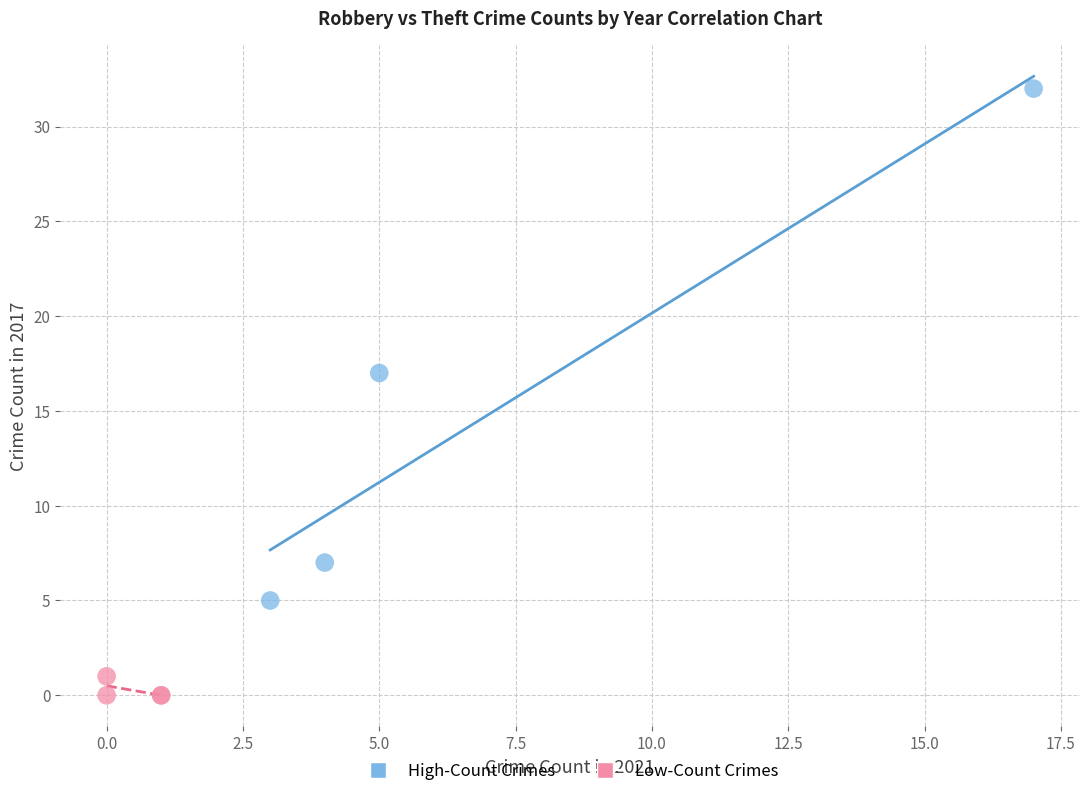

What are all the series names shown in the legend?

High-Count Crimes, Low-Count Crimes